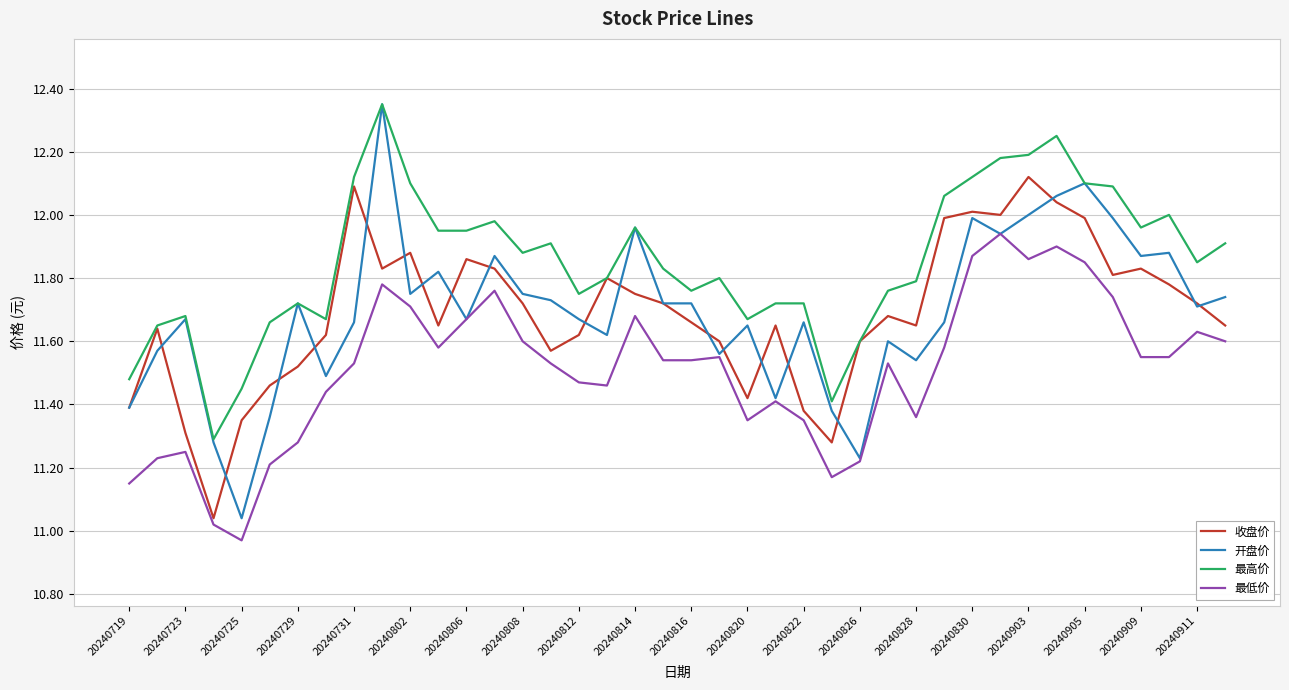

Which series has the largest total across all categories?

最高价